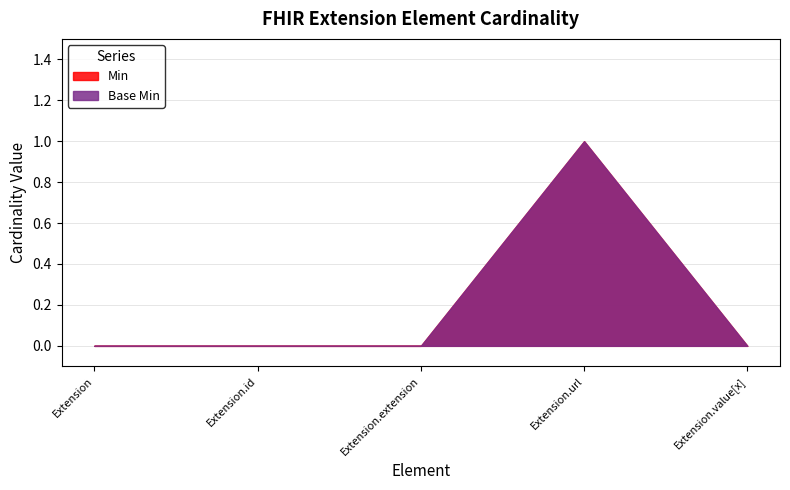

List the labels in order of Base Min value, smallest first.

Extension, Extension.id, Extension.extension, Extension.value[x], Extension.url